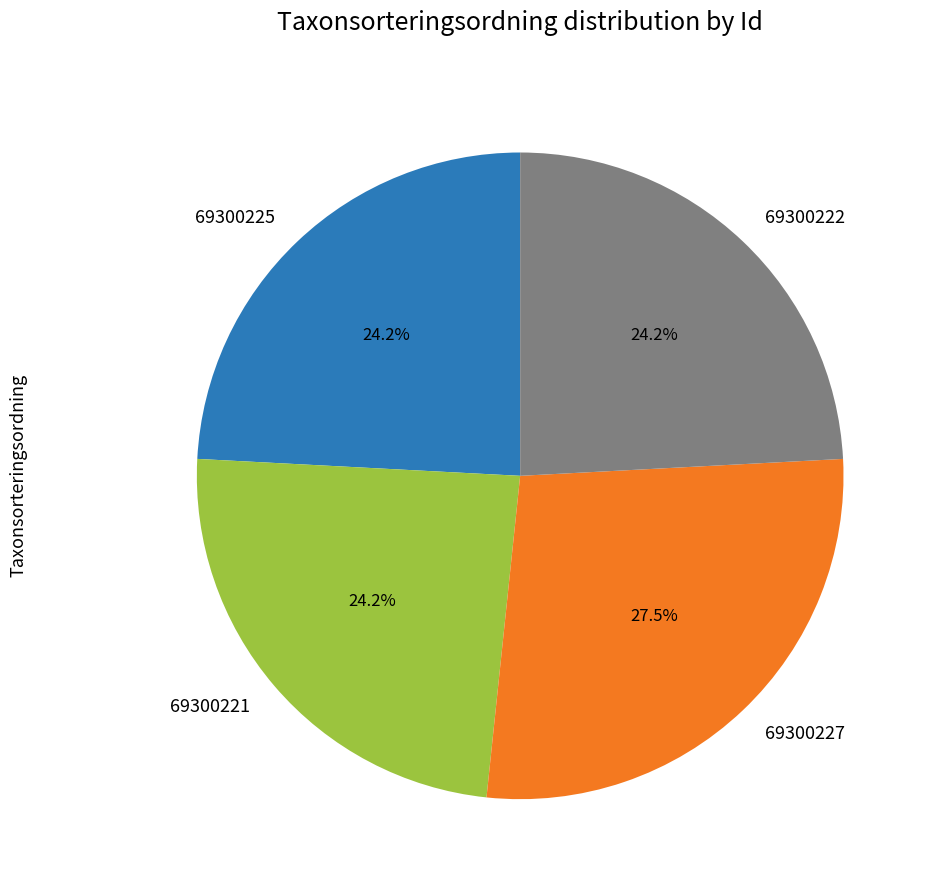

What percentage is NOT represented by 69300222?

75.8%